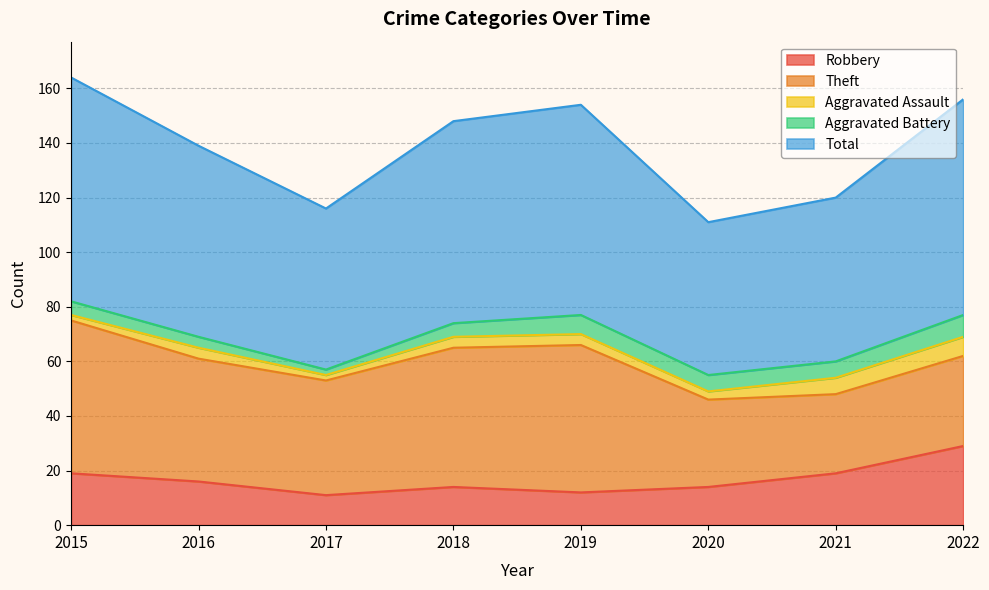

Which label corresponds to the largest value in the chart?

2015